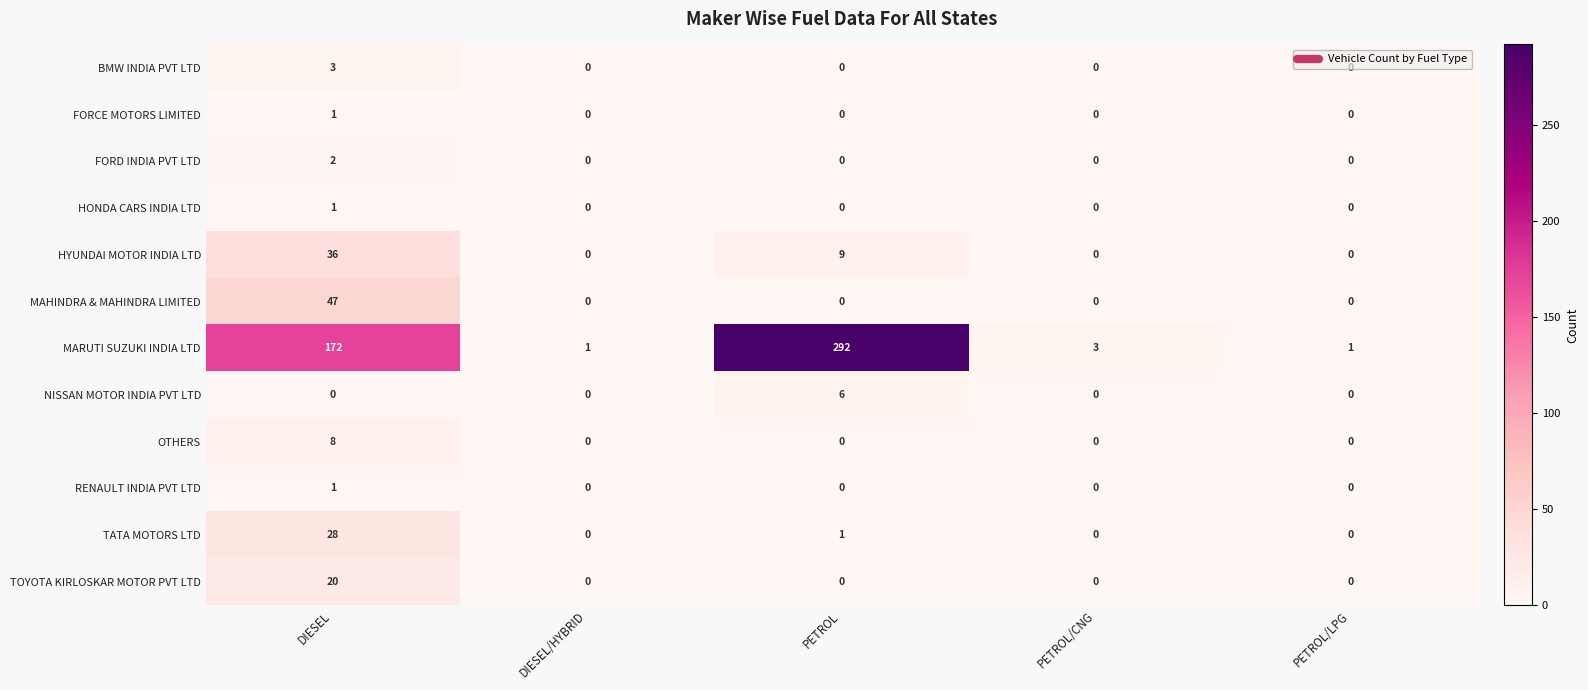

What is the difference between the maximum and minimum values in the HYUNDAI MOTOR INDIA LTD series?

36